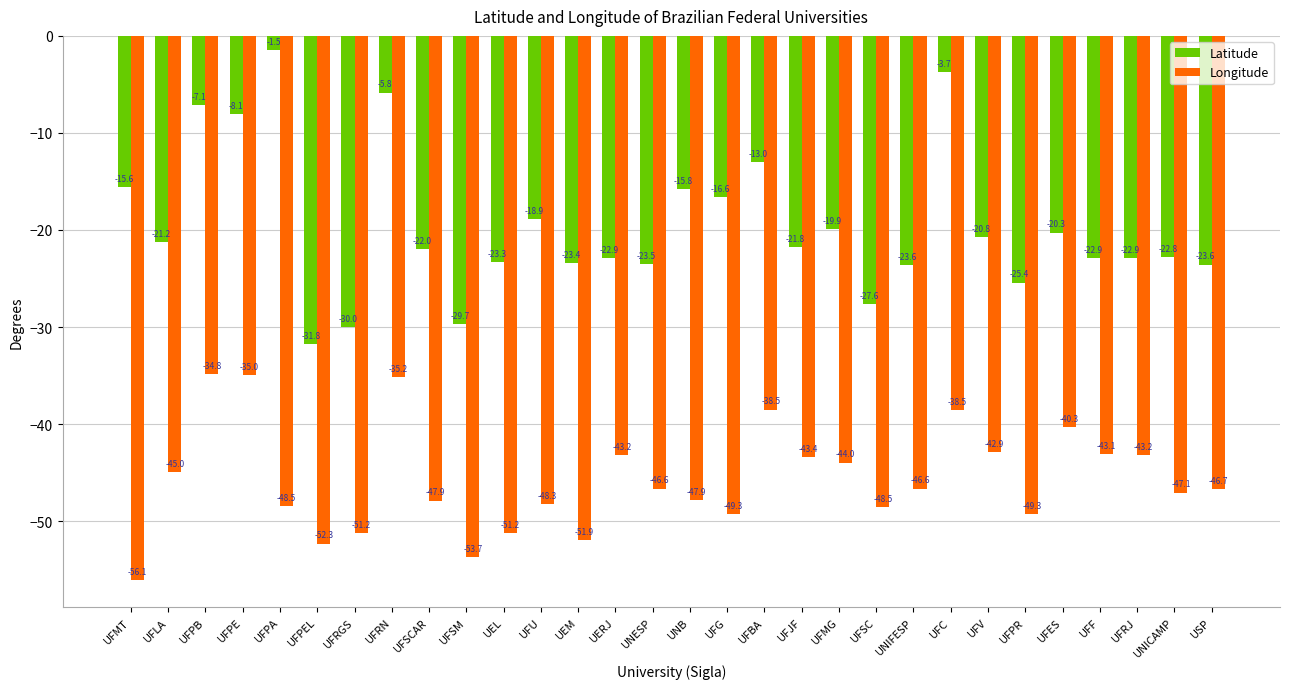

What value does the Longitude series have at UFPR?

-49.3